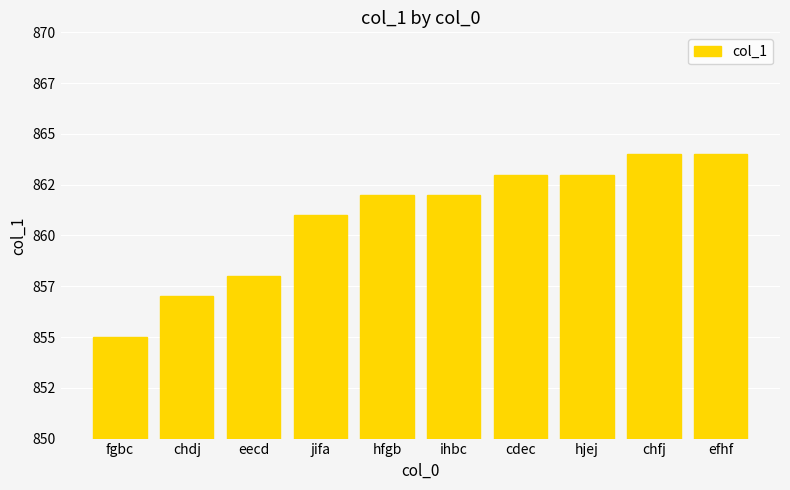

What is the approximate value at efhf?

864